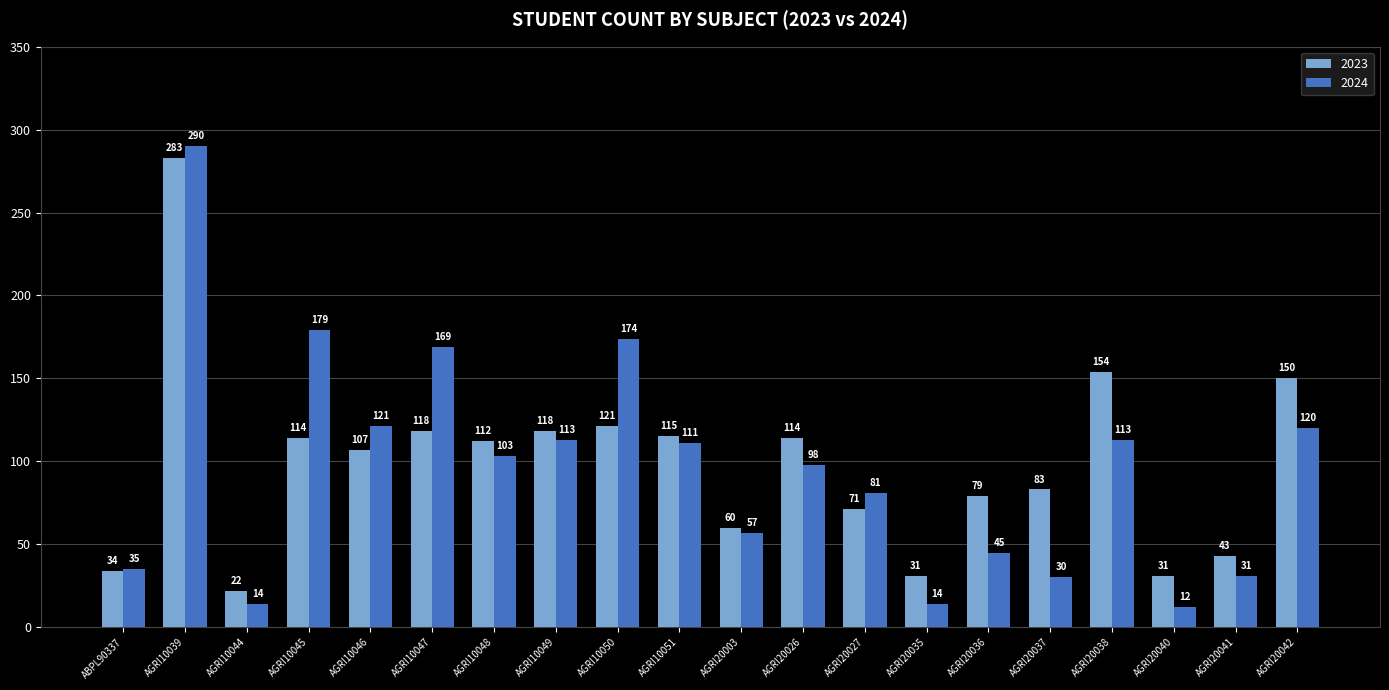

What is the sum of all 2023 values?

1960